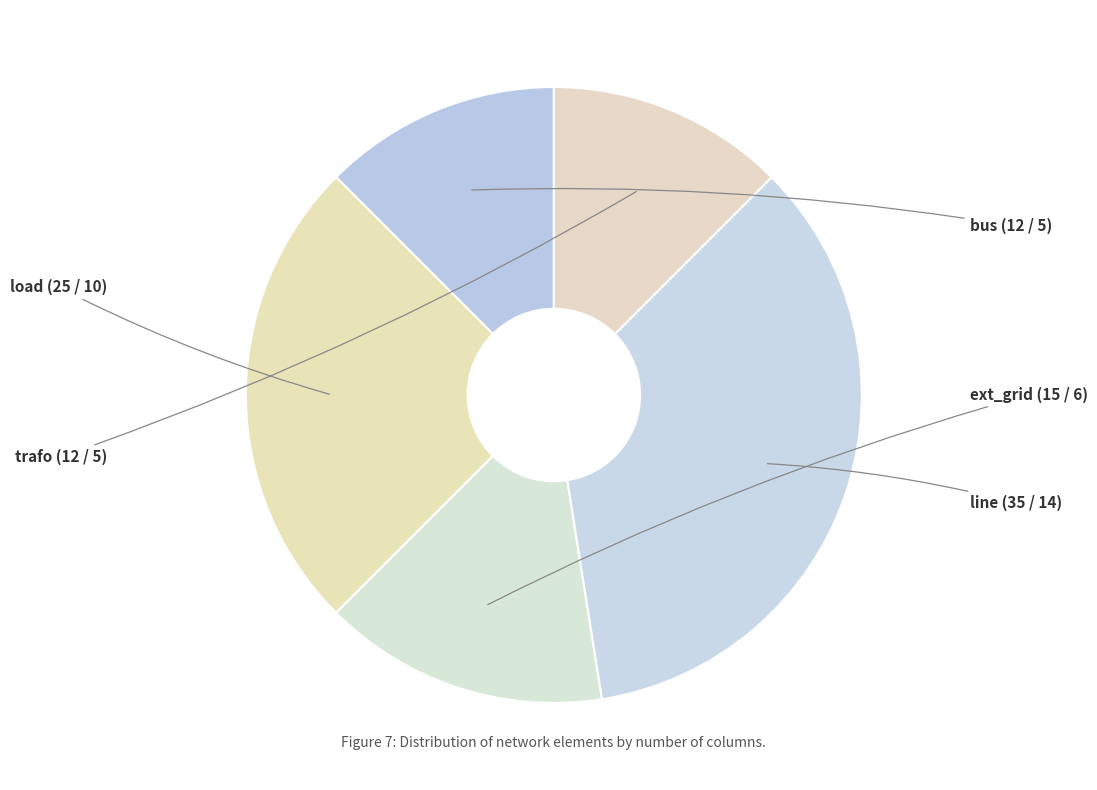

How many segments does this pie chart have?

5